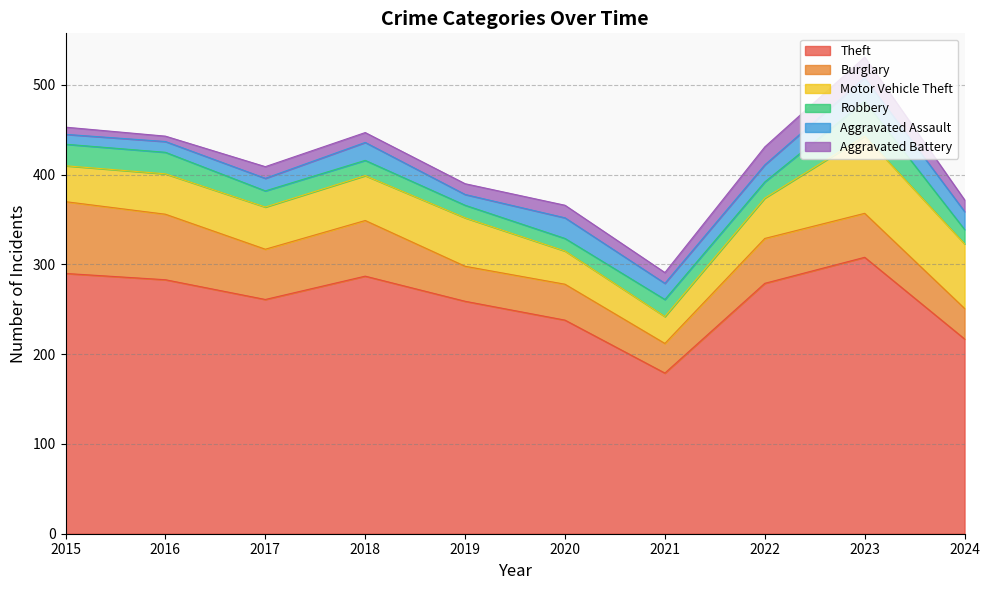

What is the value of the Motor Vehicle Theft point at the 5th from the left?

54